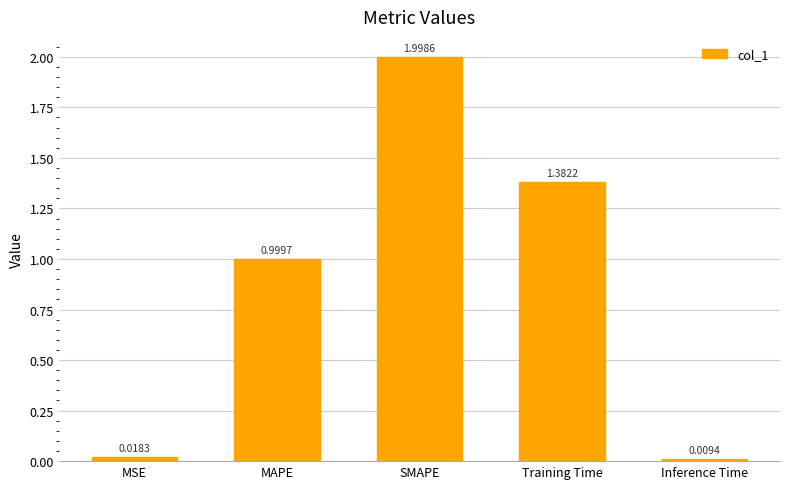

True or false: the data shows 1.0 at MAPE.

True